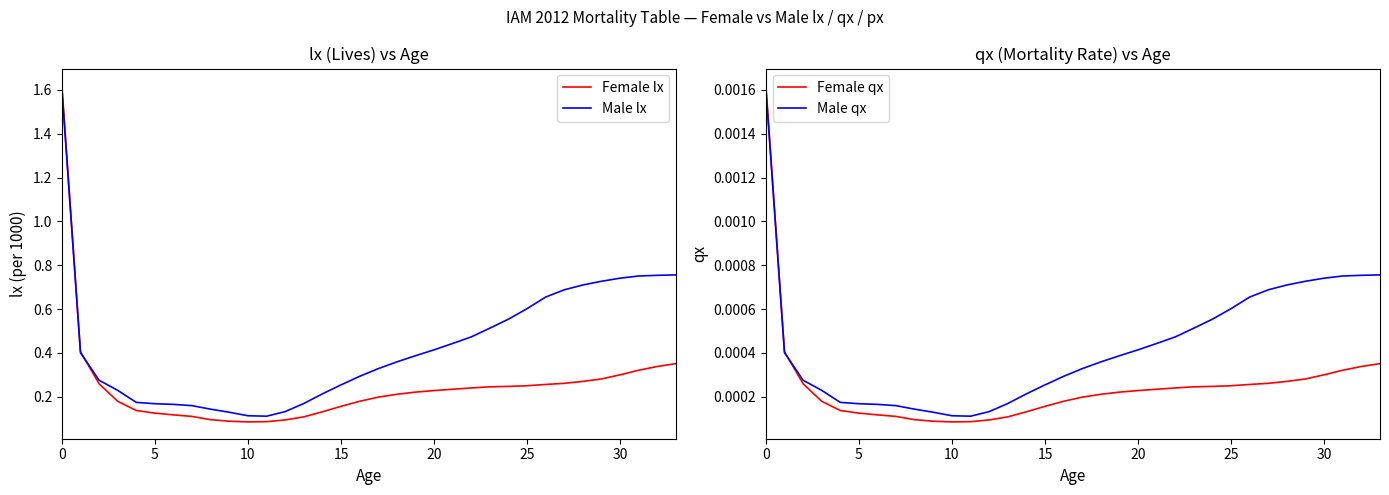

True or false: Female lx and Female qx intersect in this chart.

False